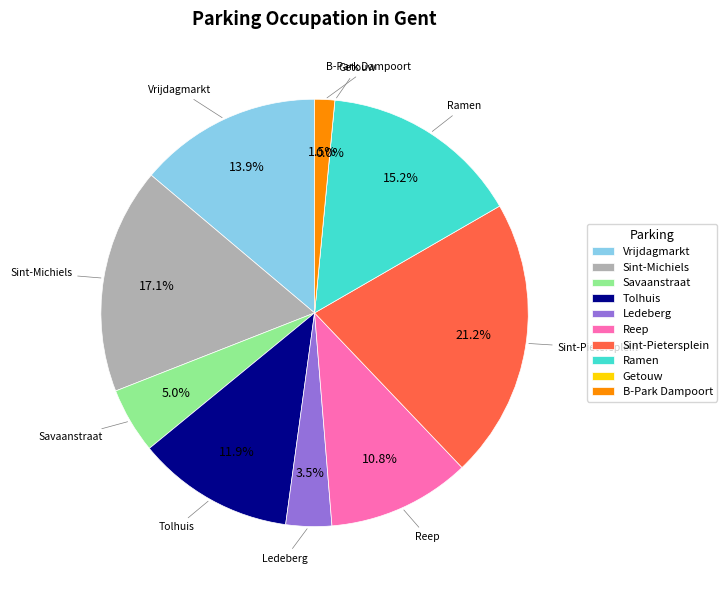

What is the change in value from Savaanstraat to Ledeberg?

-7